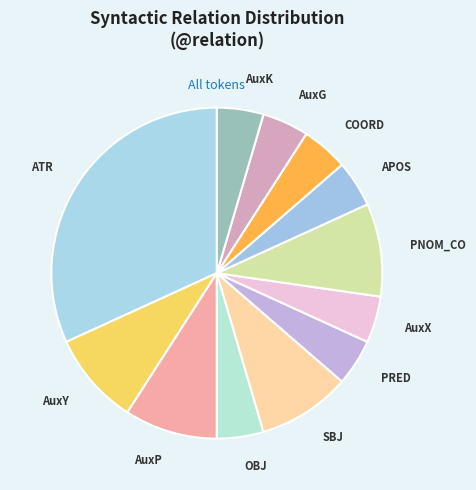

What is the largest slice in the pie chart?

ATR